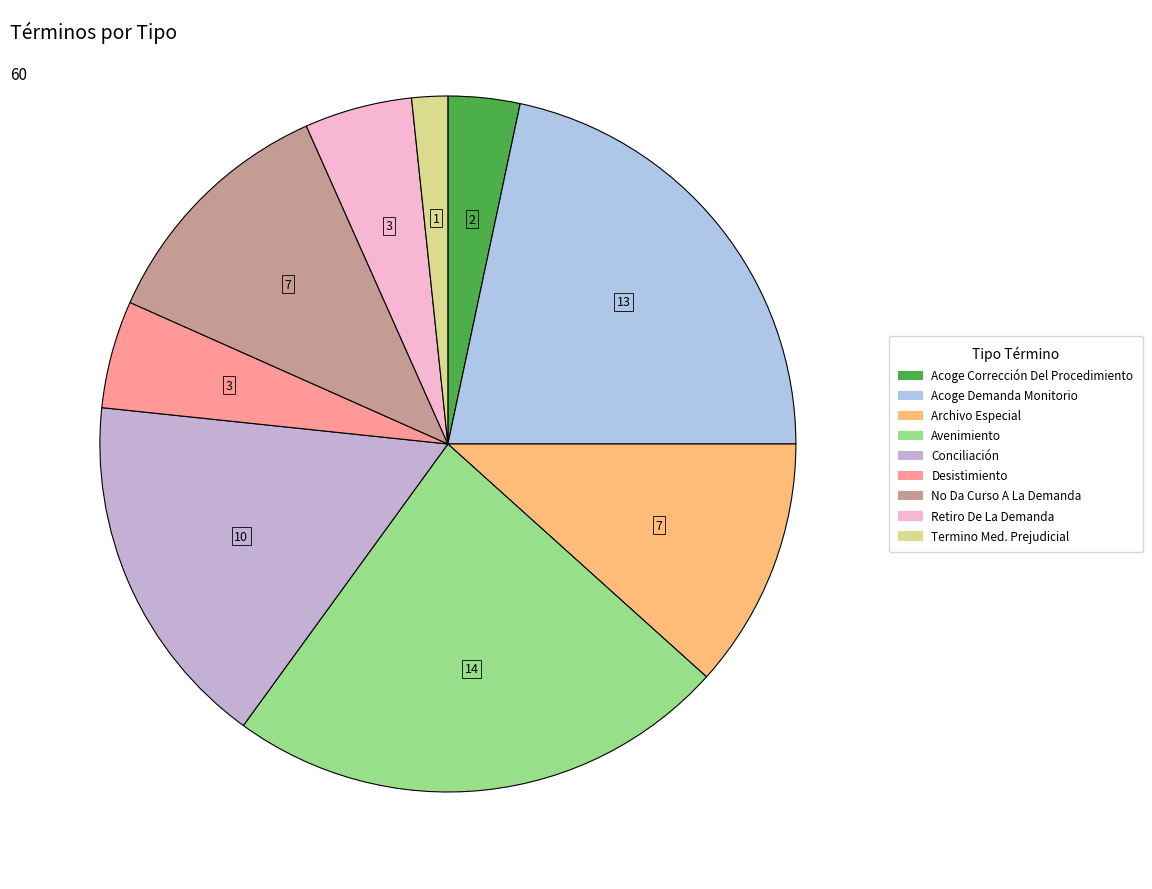

What percentage is the Termino Med. Prejudicial slice, to the nearest percent?

2%